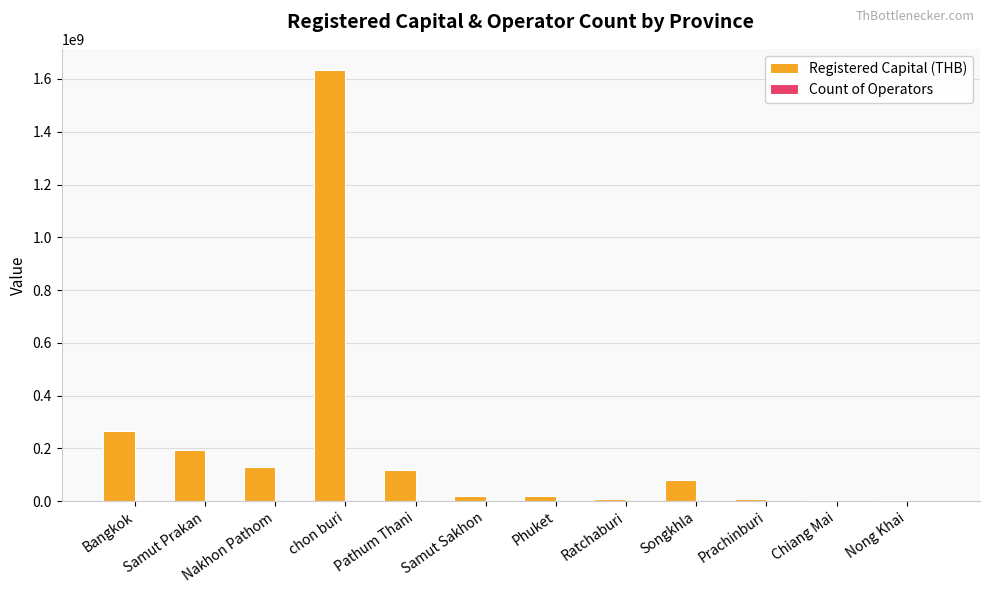

How many series are shown in this chart?

2